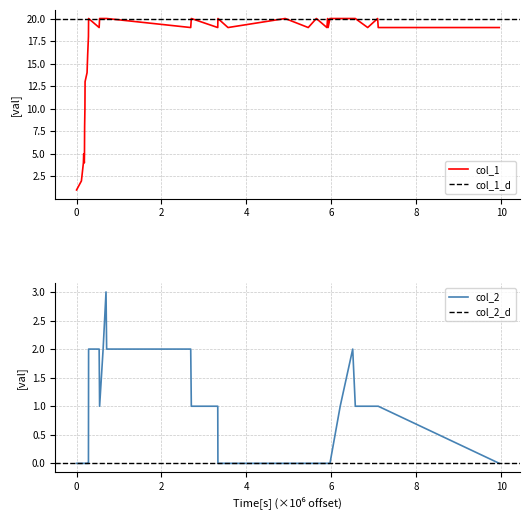

Which series has the largest total across all categories?

col_1